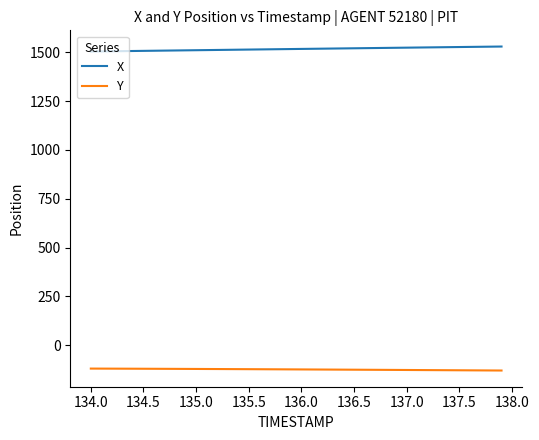

True or false: X and Y intersect in this chart.

False